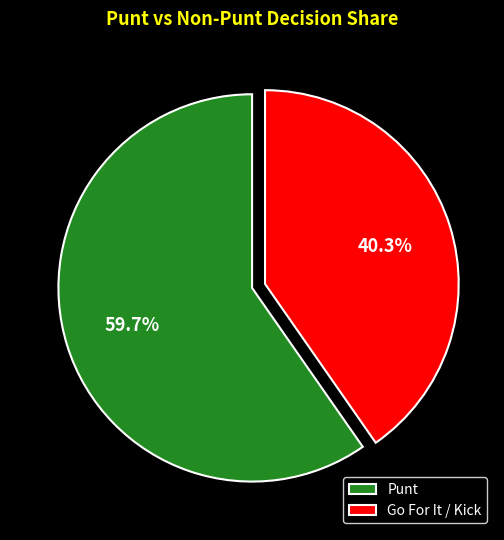

Does any single category account for the majority?

Yes